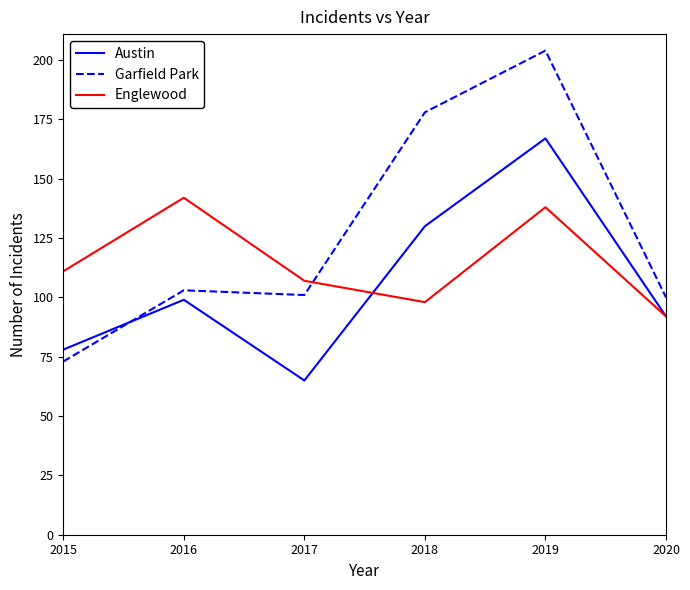

Is this an area chart (filled region under the line)?

No